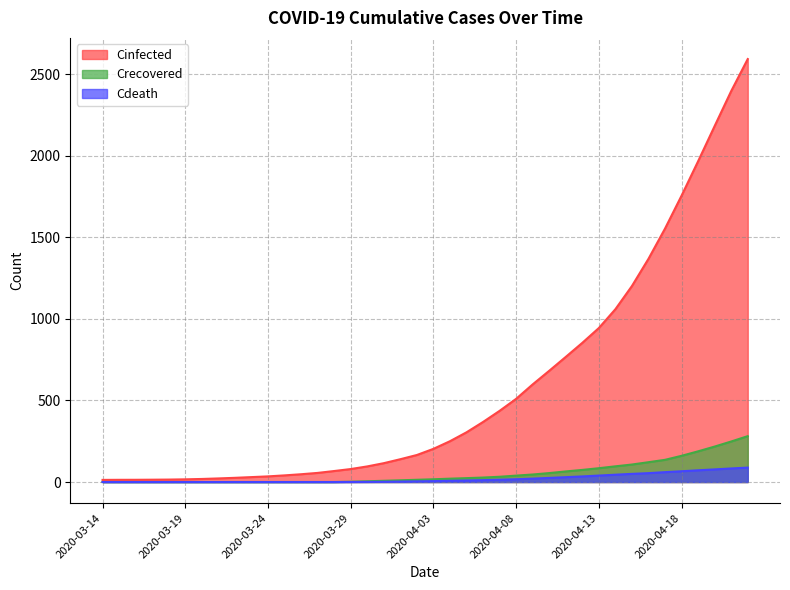

What position from the left is 2020-04-05?

23